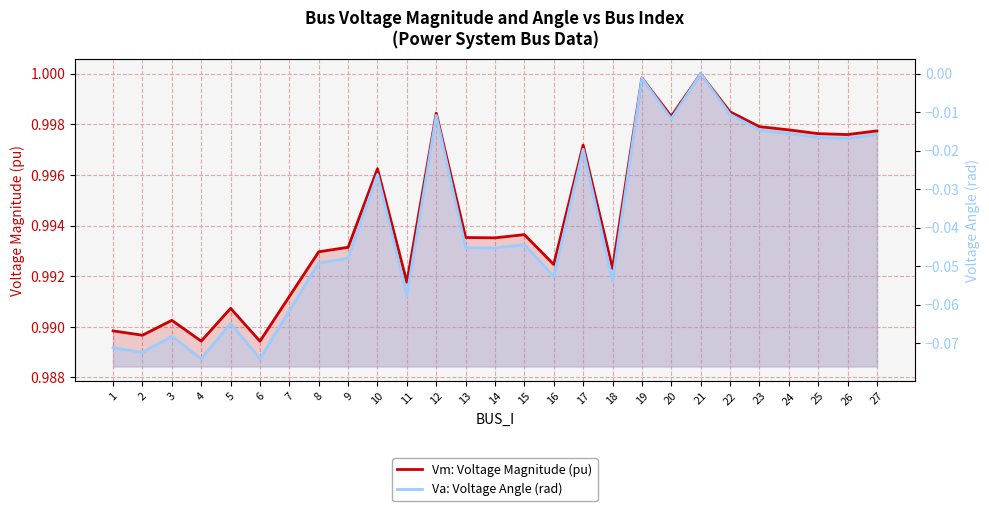

Where is the first local maximum for Vm: Voltage Magnitude (pu)?

3